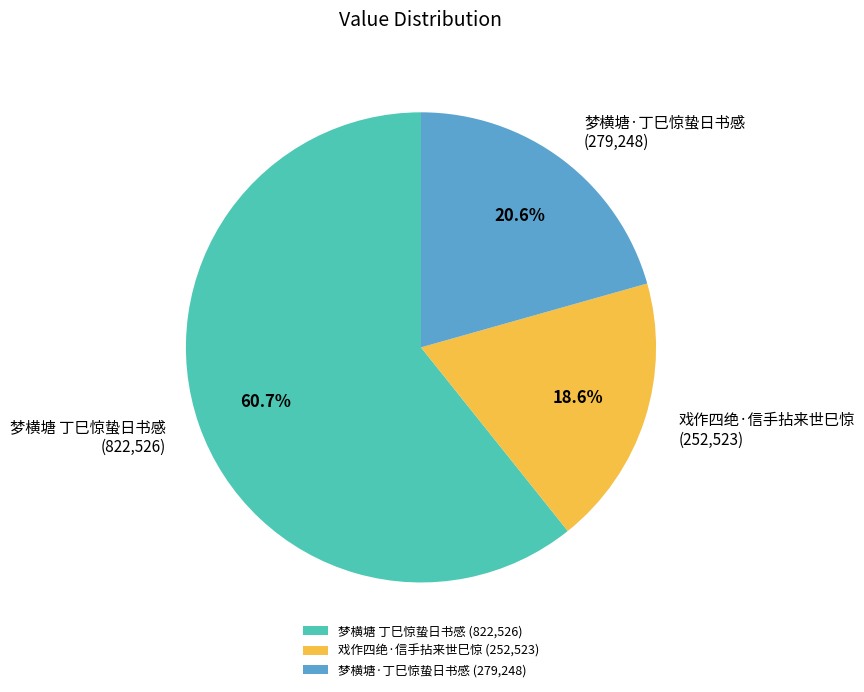

True or false: 梦横塘·丁巳惊蛰日书感 accounts for 7% of the total.

False